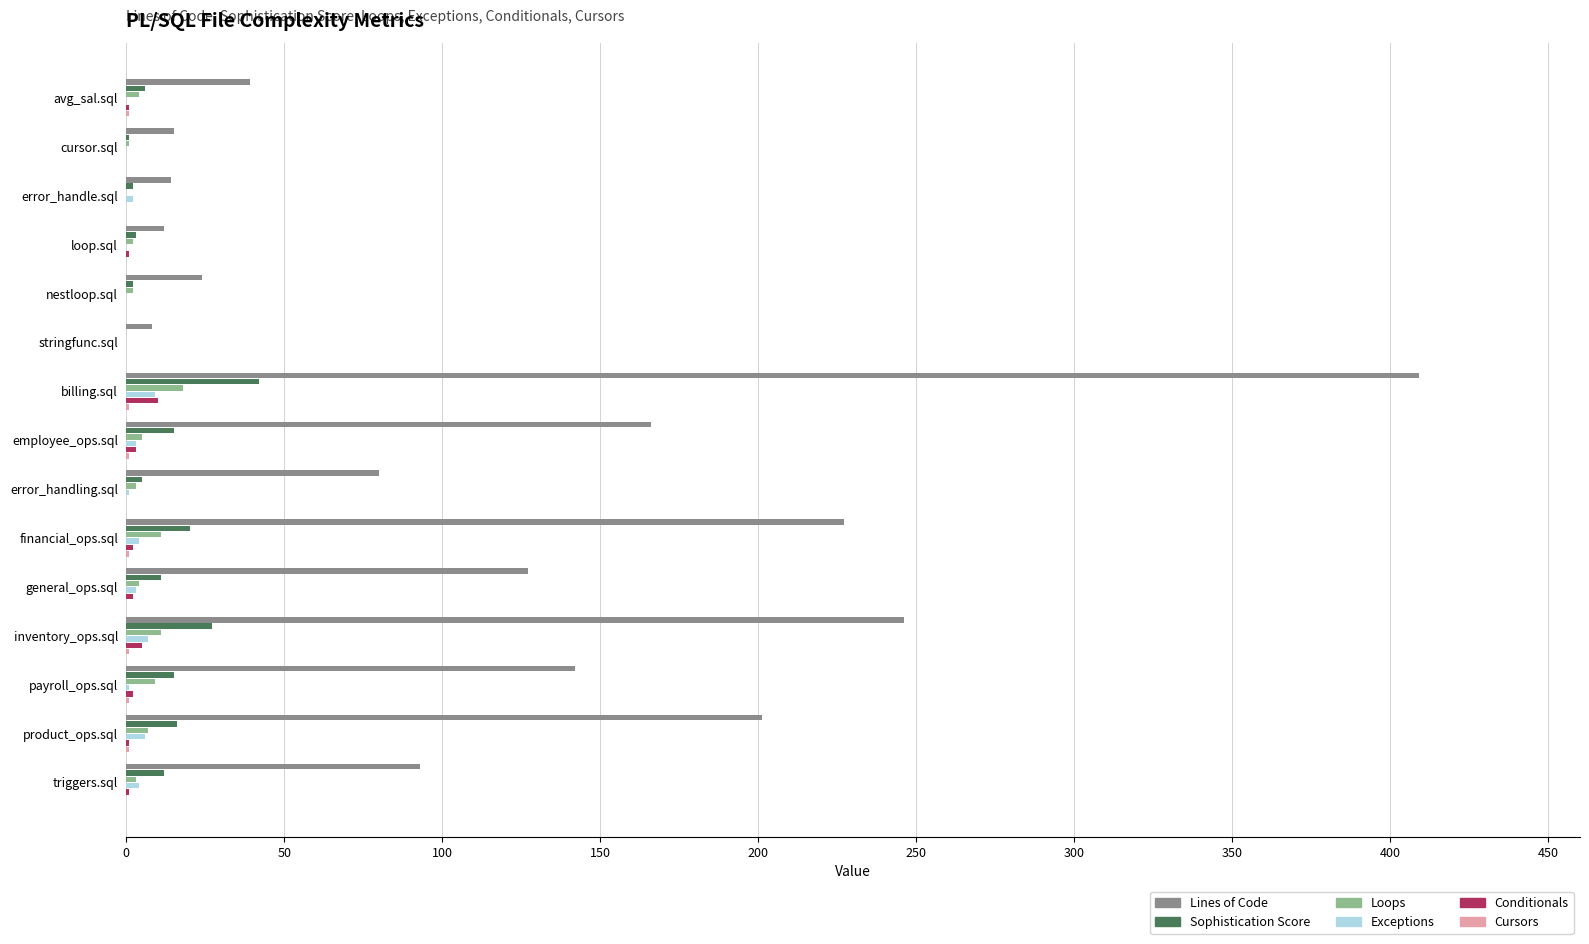

True or false: Lines of Code has a value of 19 at avg_sal.sql.

False